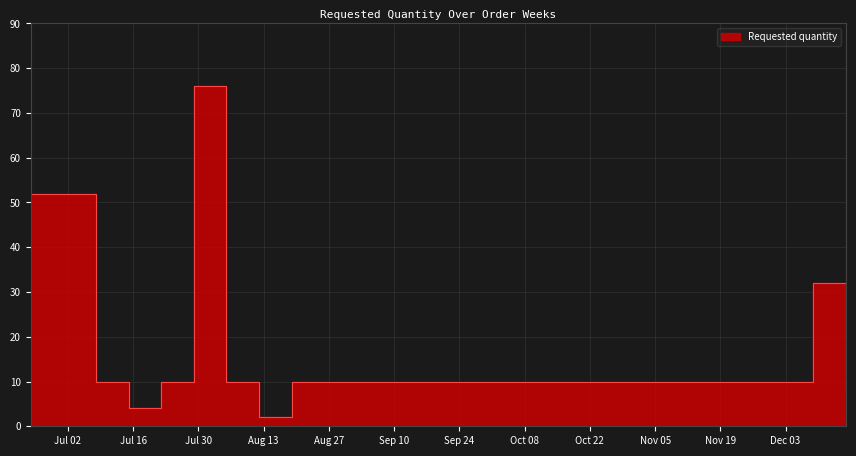

What is the difference between the maximum and minimum values?

74